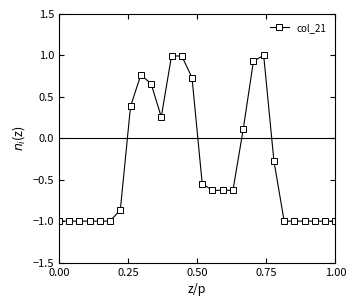

What is the average value?

-0.3